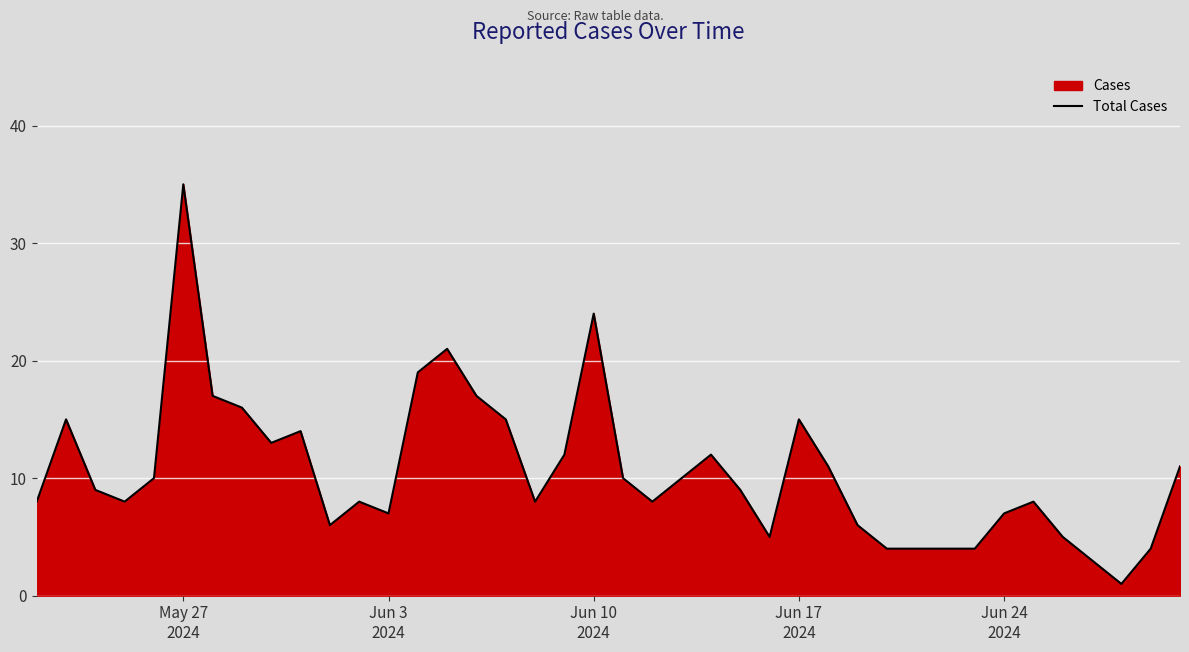

What is the maximum value shown in the chart?

35